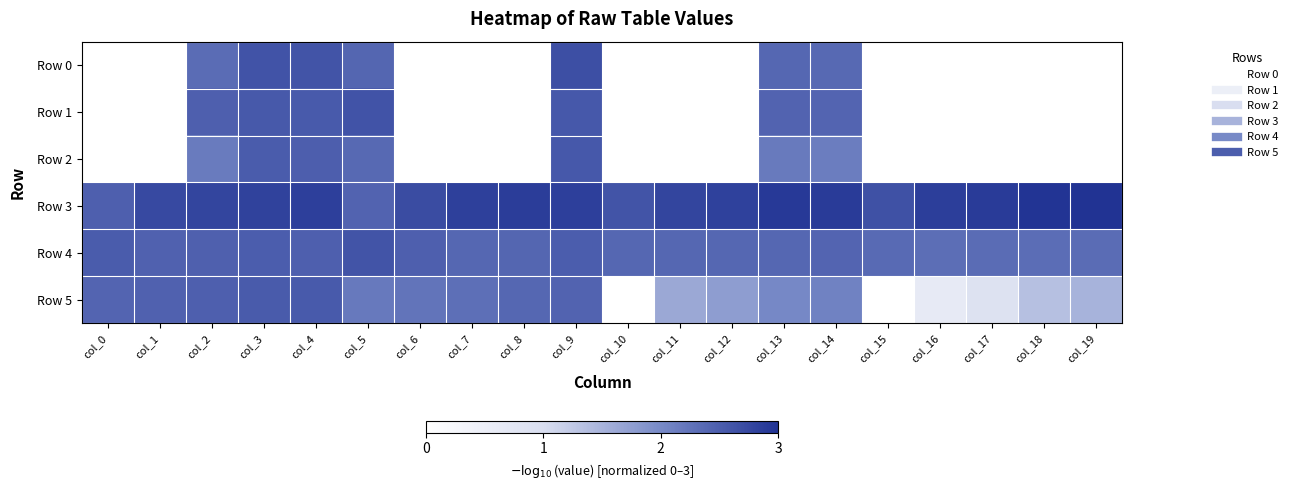

Between col_18 and col_10, which is larger?

col_18